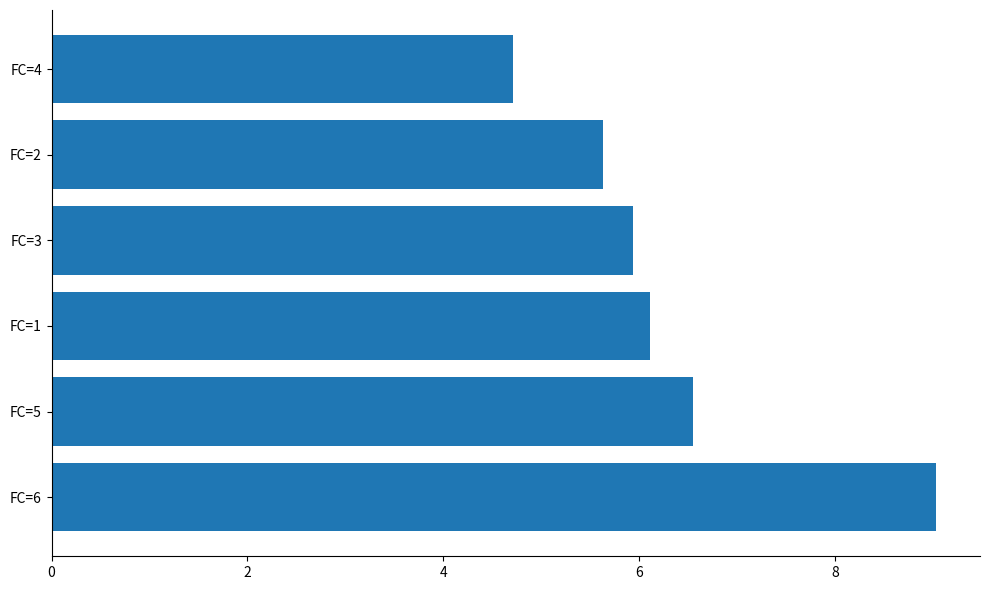

Reading bottom to top, list all the values displayed in this chart.

9.0	6.6	6.1	5.9	5.6	4.7